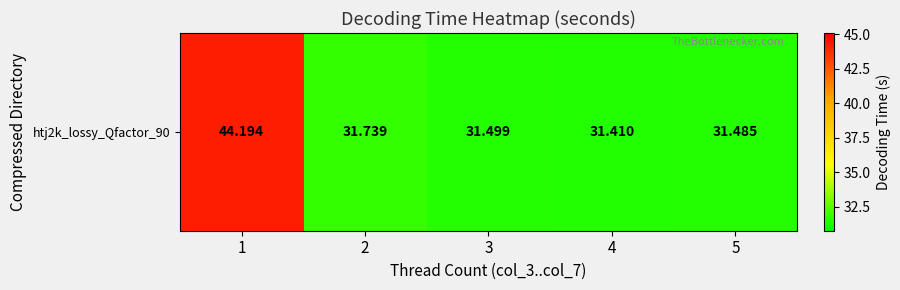

Which has a higher value, 4 or 5?

5